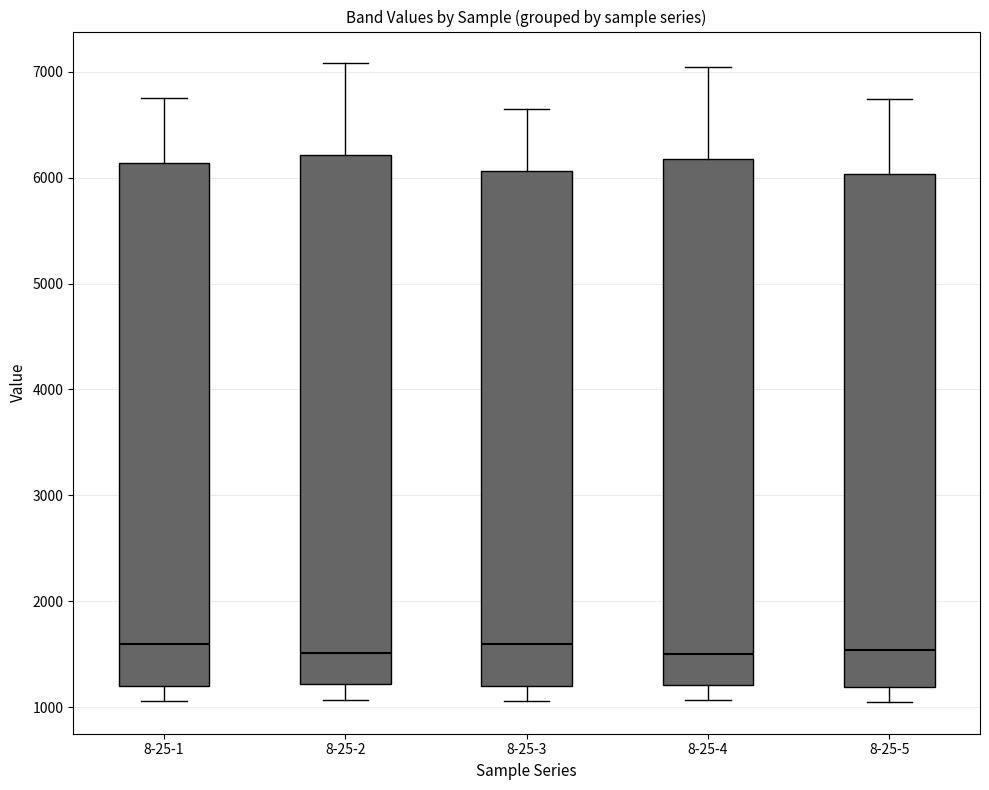

Reading left to right, transcribe this box plot: for each box, give where its median line is, the range the box spans, and where its two whiskers end, as read against the y-axis. The values are not printed on the chart, so give them approximately, as read against the axis.

8-25-1: median 1600, box 1200 to 6100, whiskers 1100 to 6800
8-25-2: median 1500, box 1200 to 6200, whiskers 1100 to 7100
8-25-3: median 1600, box 1200 to 6100, whiskers 1100 to 6600
8-25-4: median 1500, box 1200 to 6200, whiskers 1100 to 7000
8-25-5: median 1500, box 1200 to 6000, whiskers 1100 to 6700